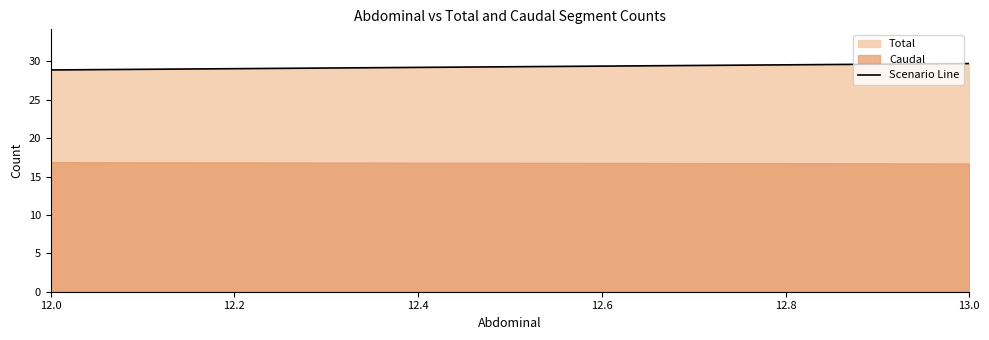

Reading left to right, what are all the values shown in this chart?

28.9	29.7